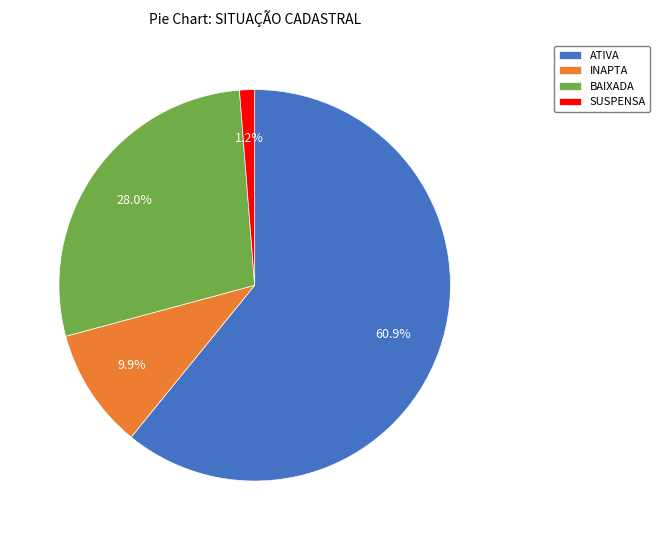

To the nearest percent, what percentage of the pie is ATIVA?

61%